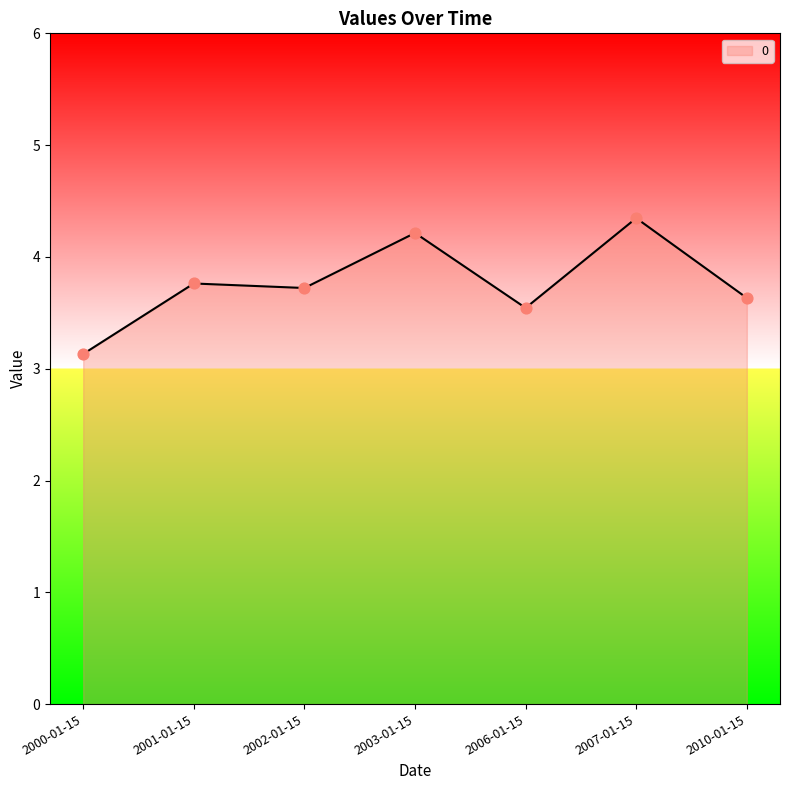

Approximately how many times larger is the value at 2006-01-15 compared to 2000-01-15?

1.1